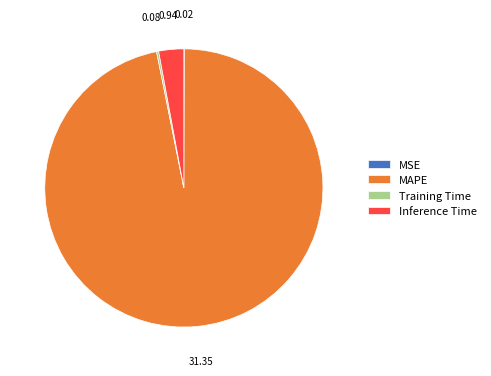

Which category has the biggest portion of the pie?

MAPE